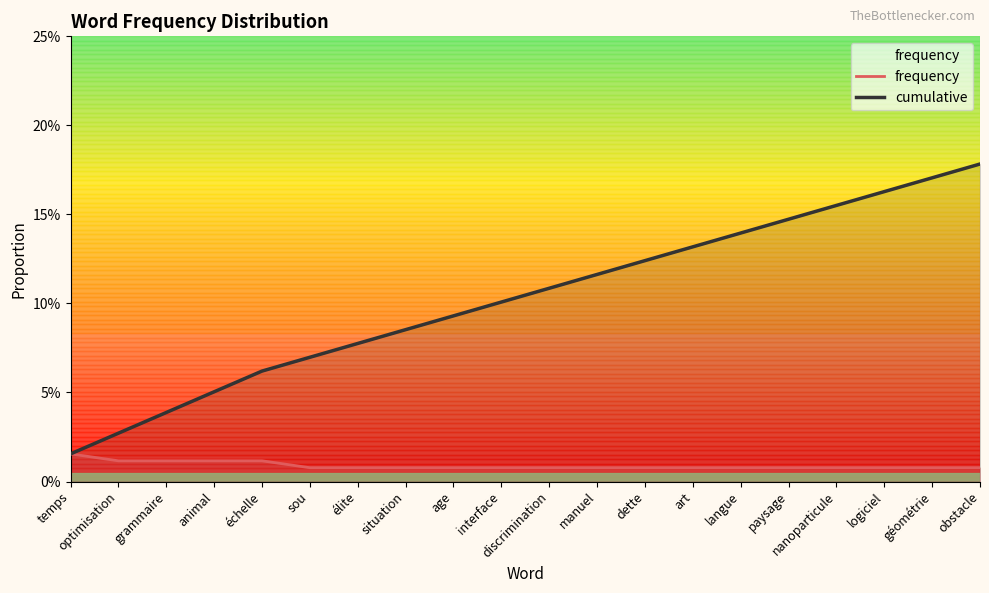

The value of cumulative at grammaire is 0.0. True or false?

False